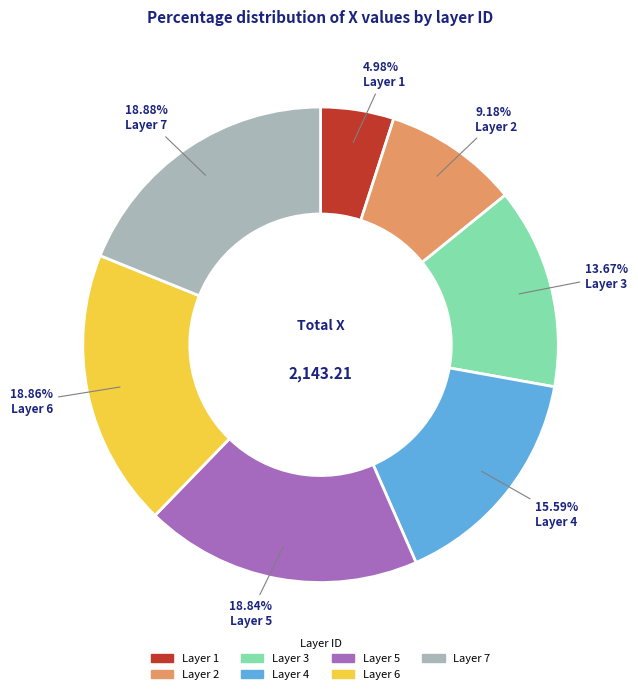

Does any single category account for the majority?

No